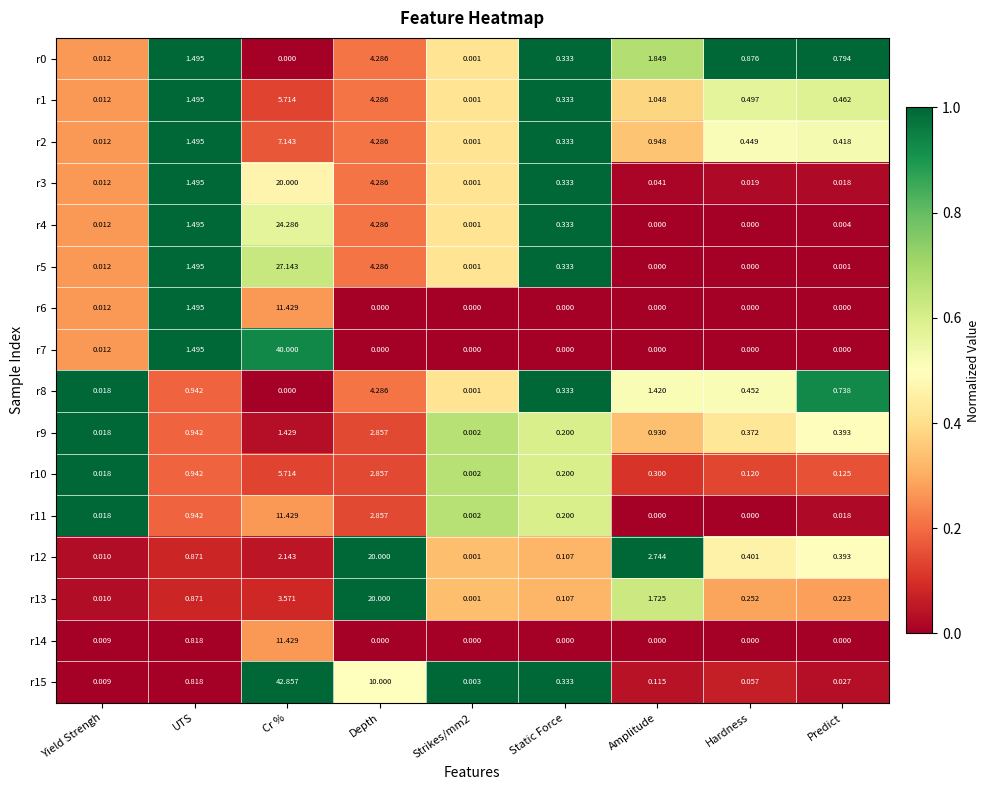

At which label is r15 closest to 21?

Depth